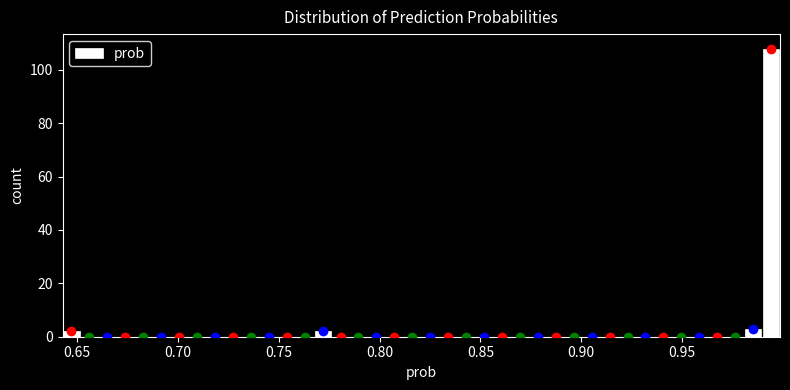

Read against the x-axis, roughly where is the centre of the tallest bar?

0.995